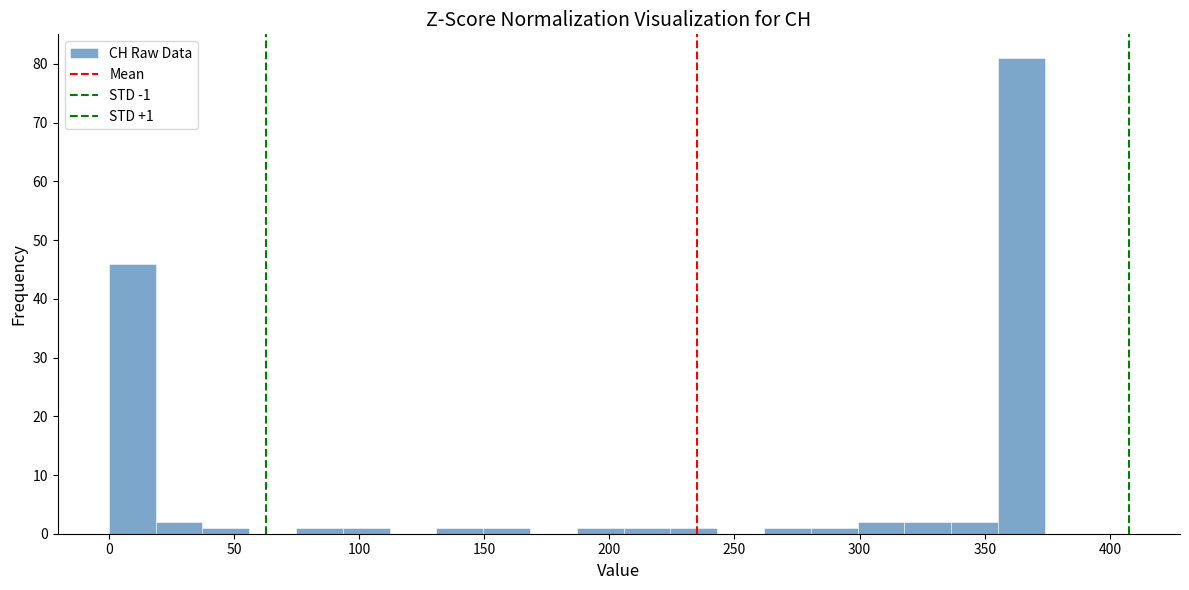

Around what value on the x-axis is the tallest bar? Give the approximate position of its centre, as read against the axis.

365